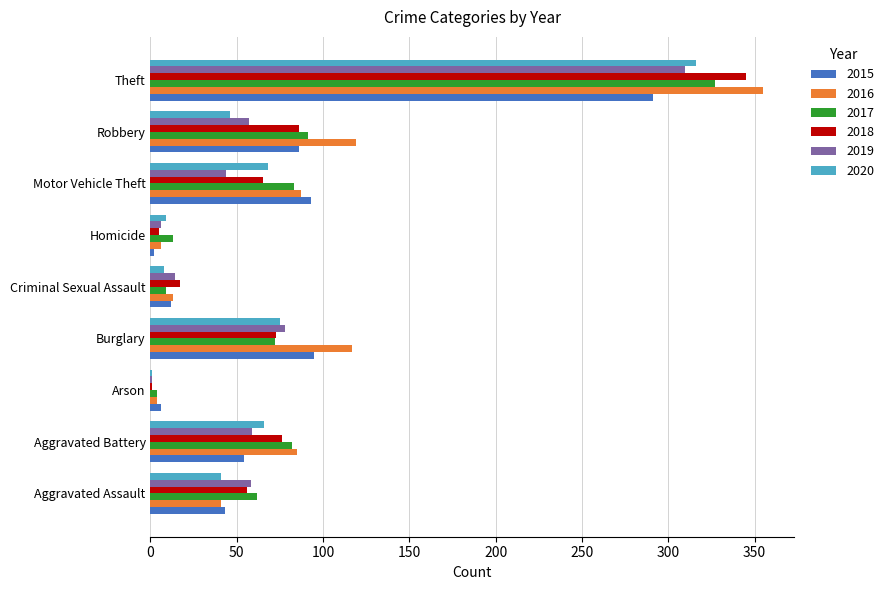

Which category has the highest value across all series?

Theft